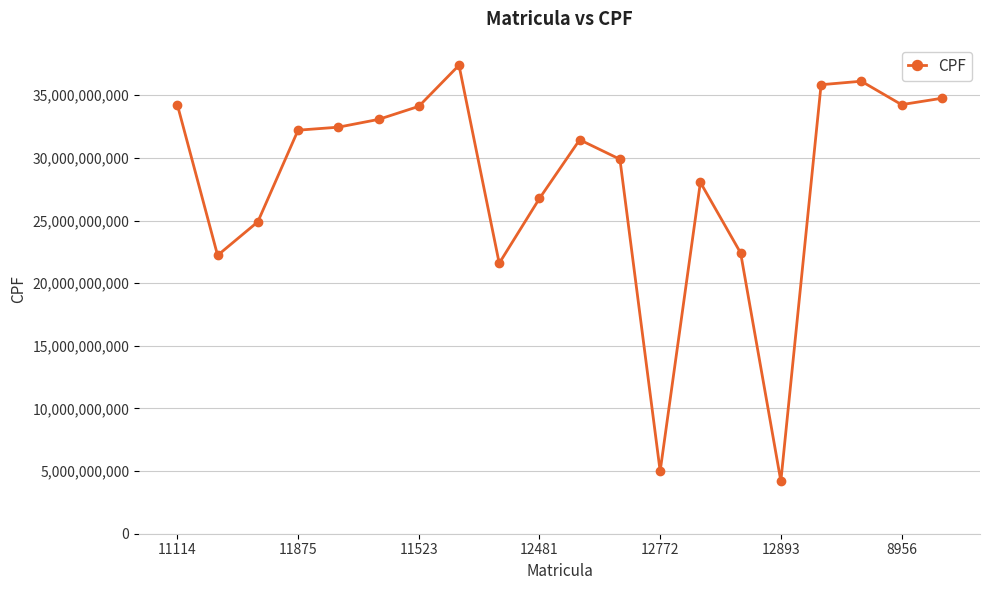

What is the smallest value displayed?

4195767547